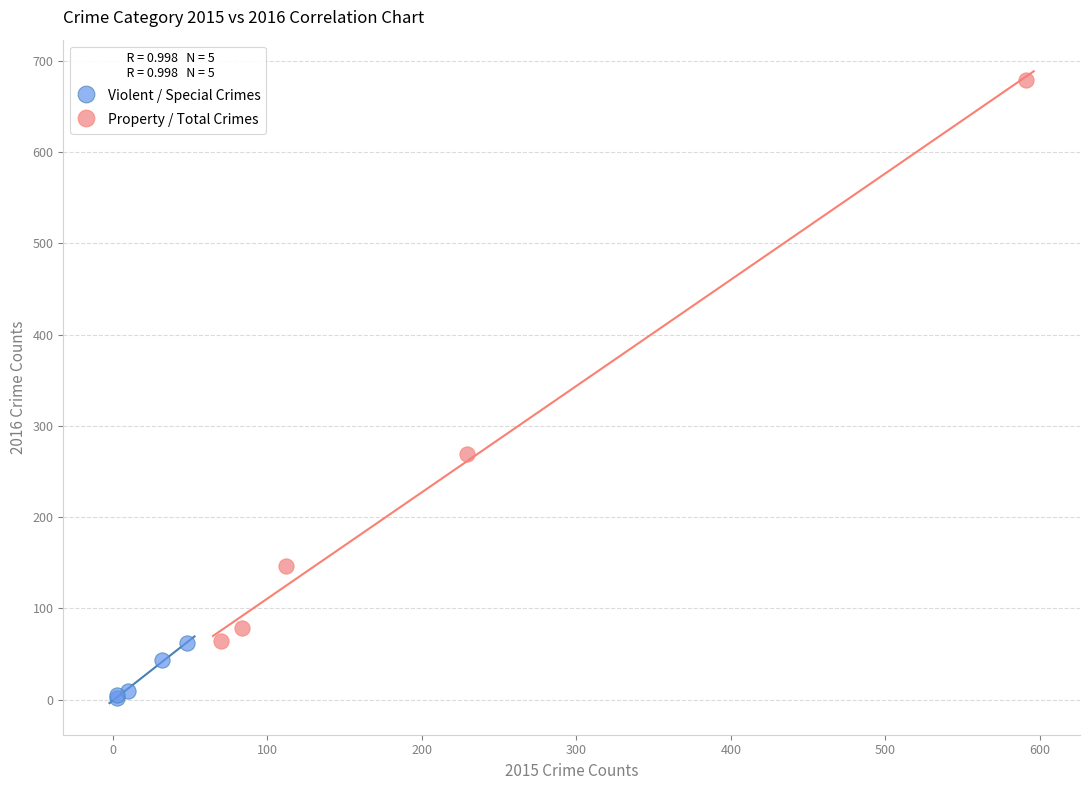

Which series contains the lowest Y value?

Violent / Special Crimes